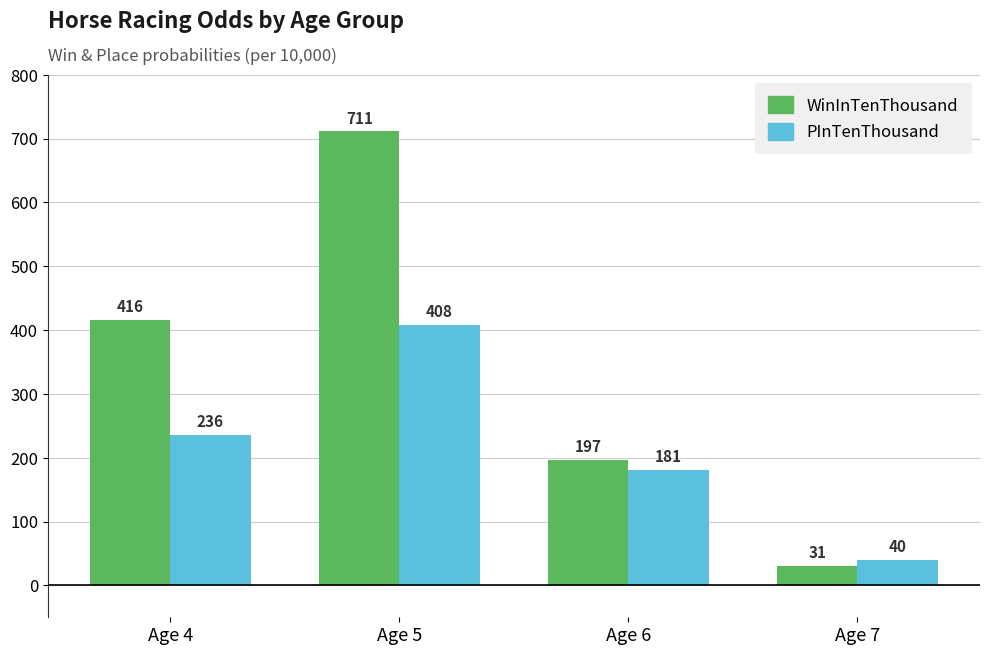

Reading left to right, list all the values displayed in this chart.

WinInTenThousand: 416	711	197	31
PInTenThousand: 236	408	181	40